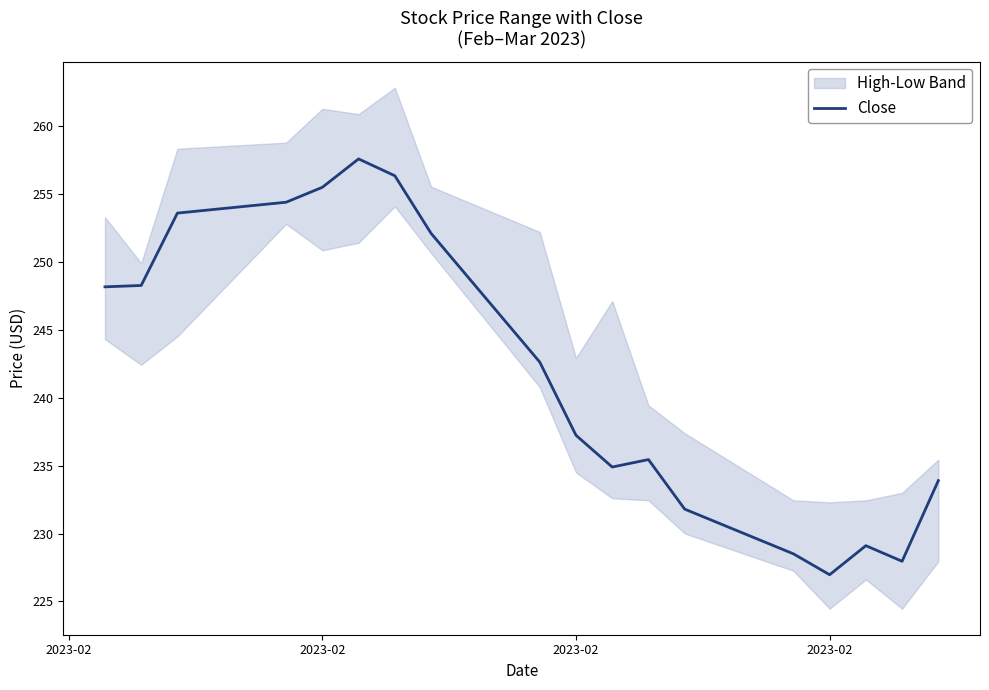

How many lines are shown in the chart?

1